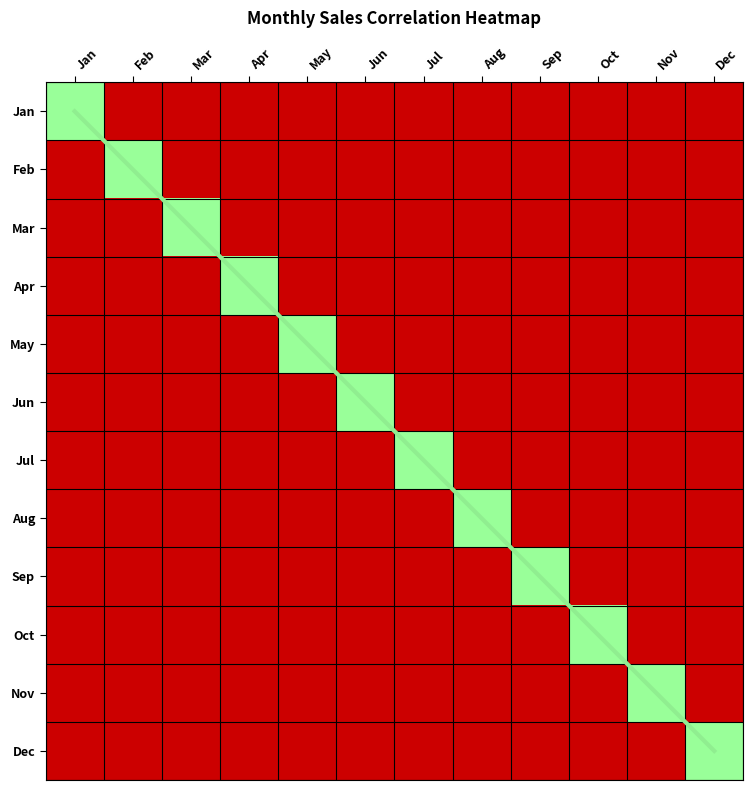

True or false: the data shows 9 at Oct.

True